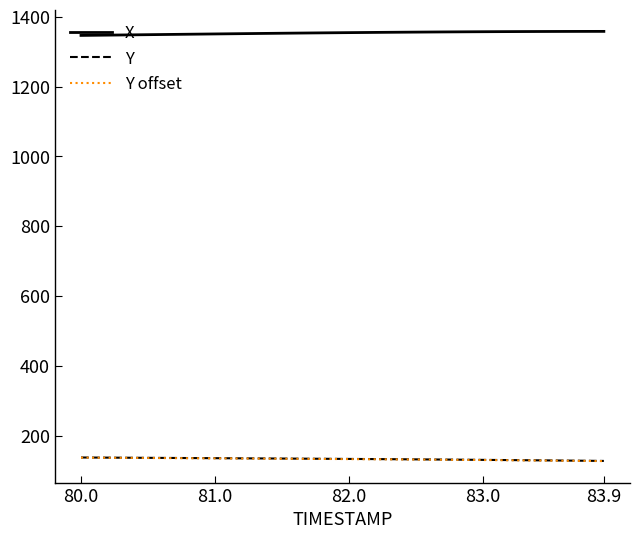

What is the lowest value of the X series?

1346.4